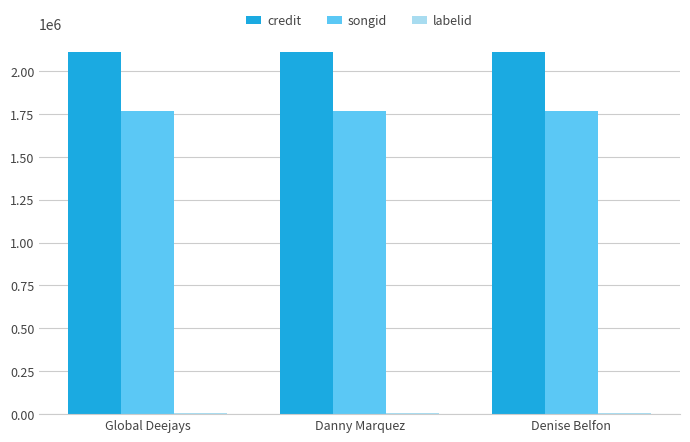

Which series has the largest total across all categories?

credit